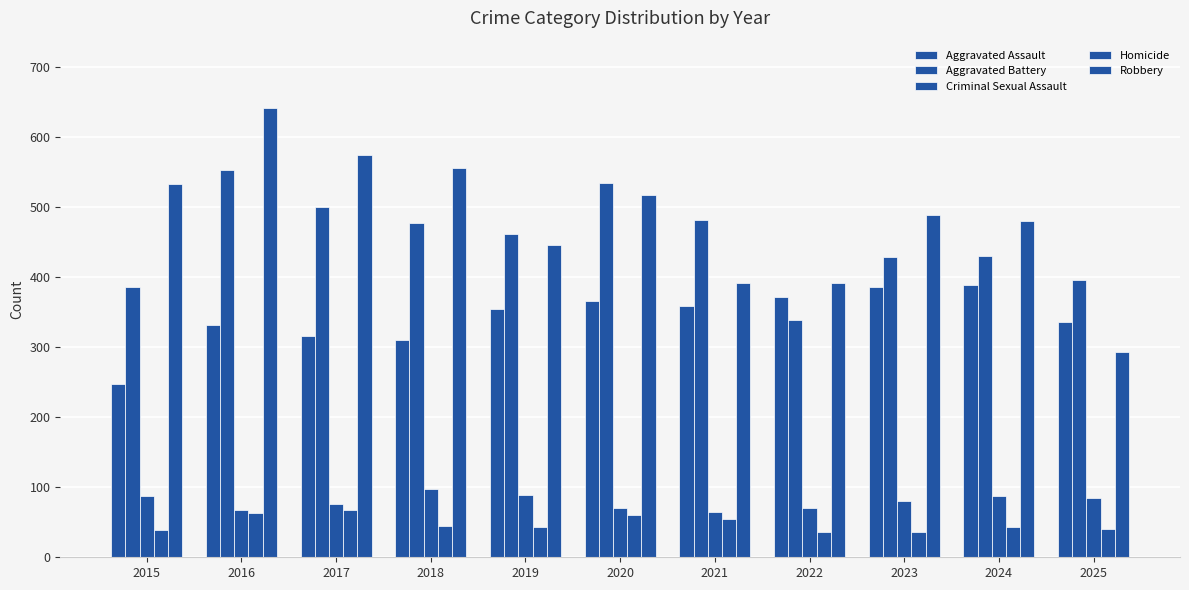

How many data points in Aggravated Assault are less than 354?

5